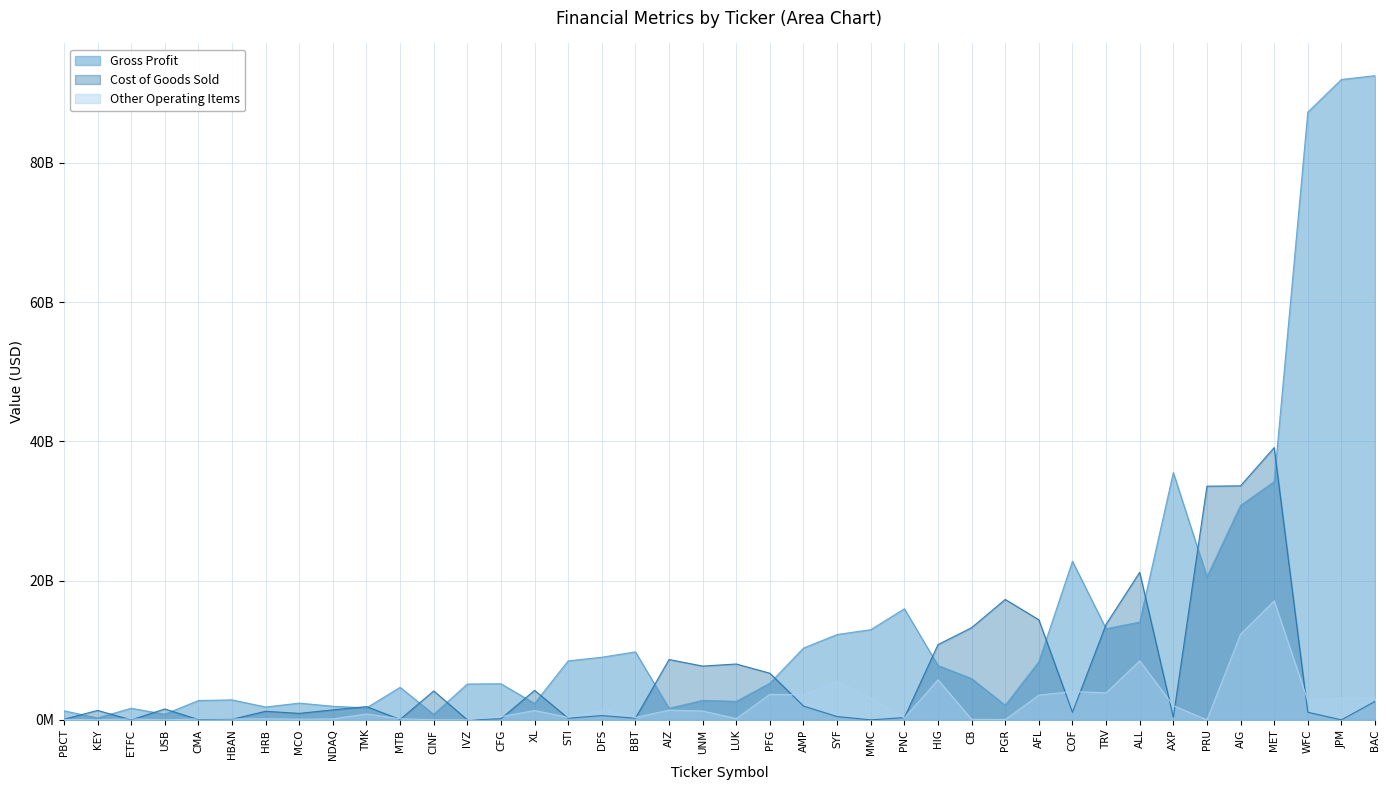

What is the difference between the maximum and minimum values in the Other Operating Items series?

17091000000